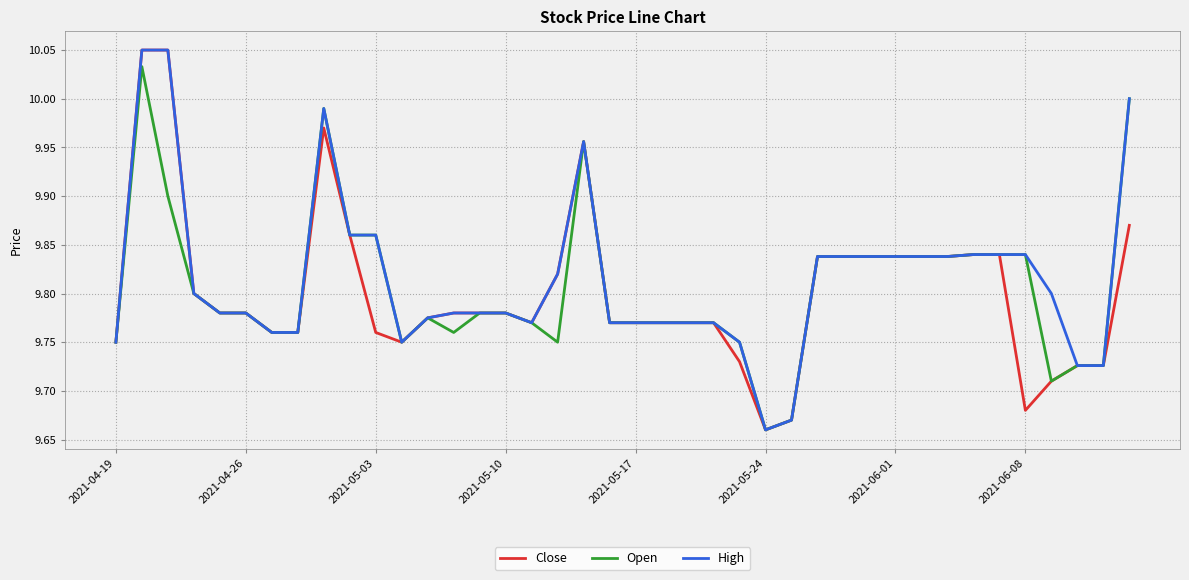

Which category has the lowest value in the High series?

2021-05-24